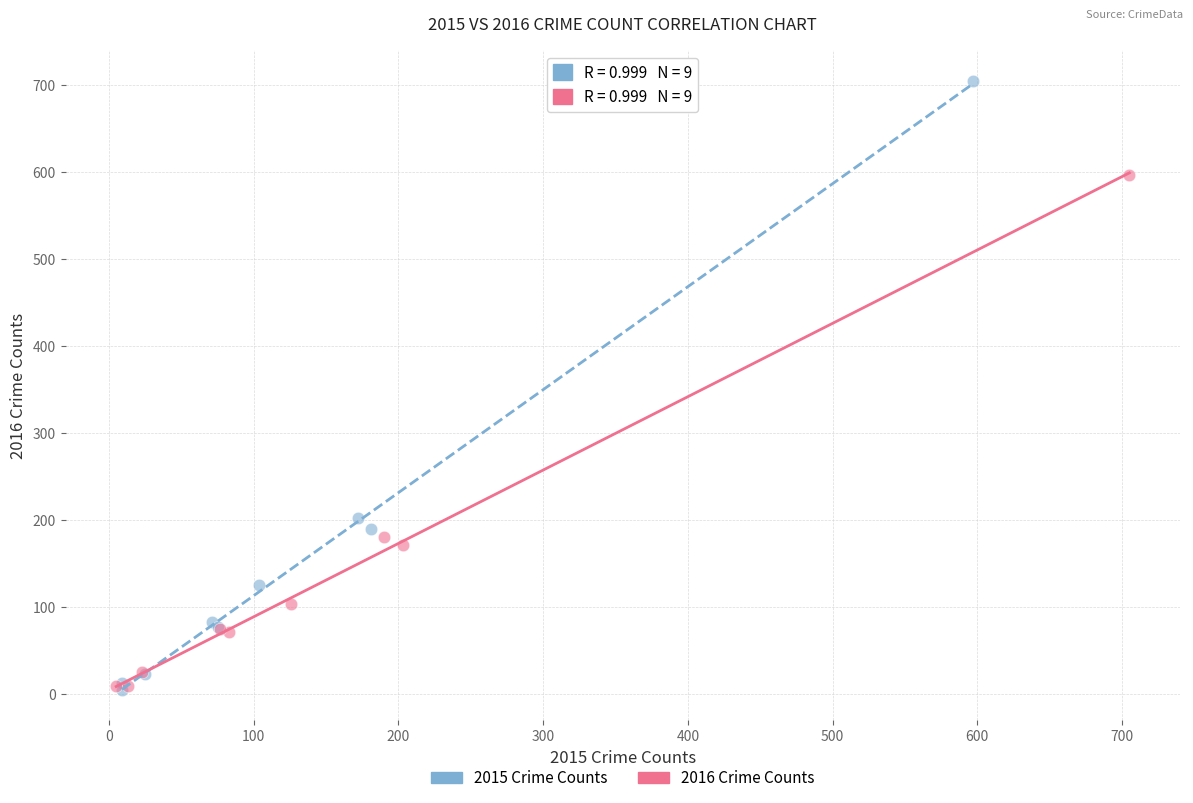

Which series has the widest spread of Y values?

2015 Crime Counts